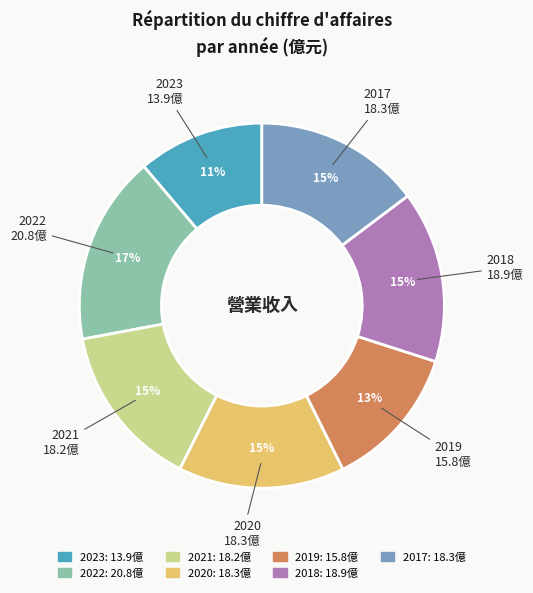

To the nearest percent, what is the difference between the 2018 and 2019 slice percentages?

2%